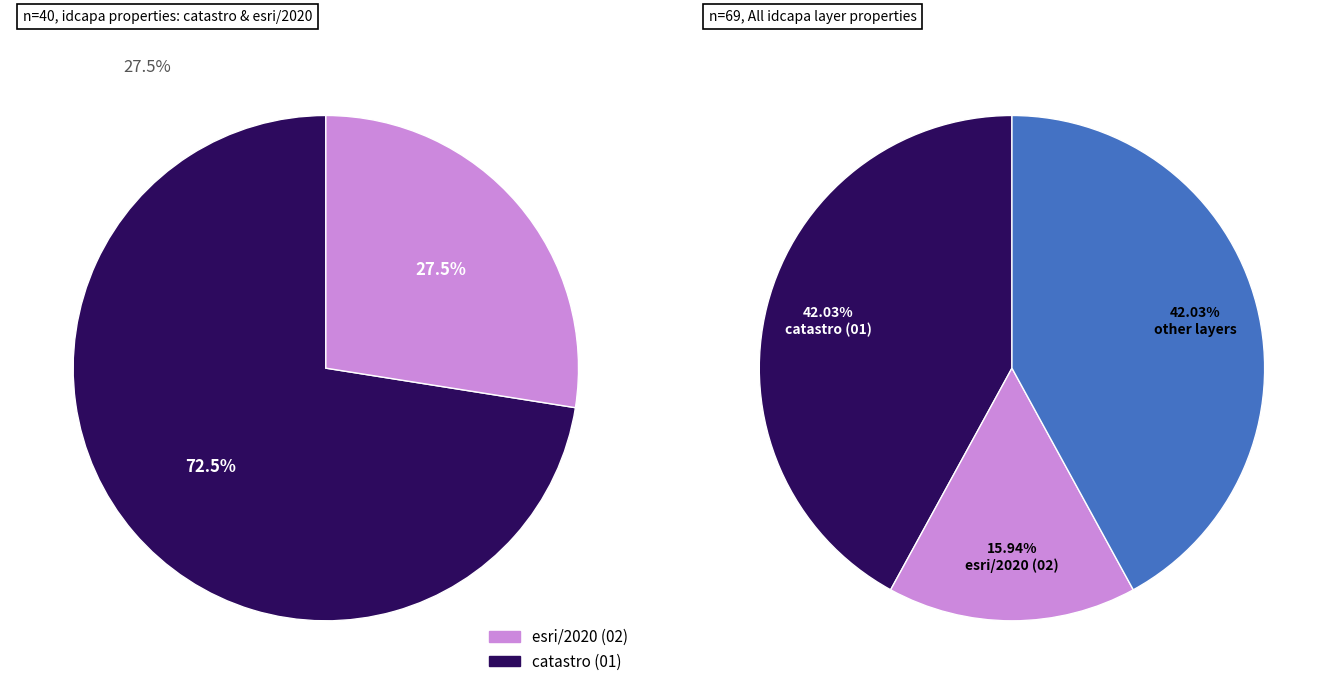

Which has a higher value, esri/2020 or other?

other